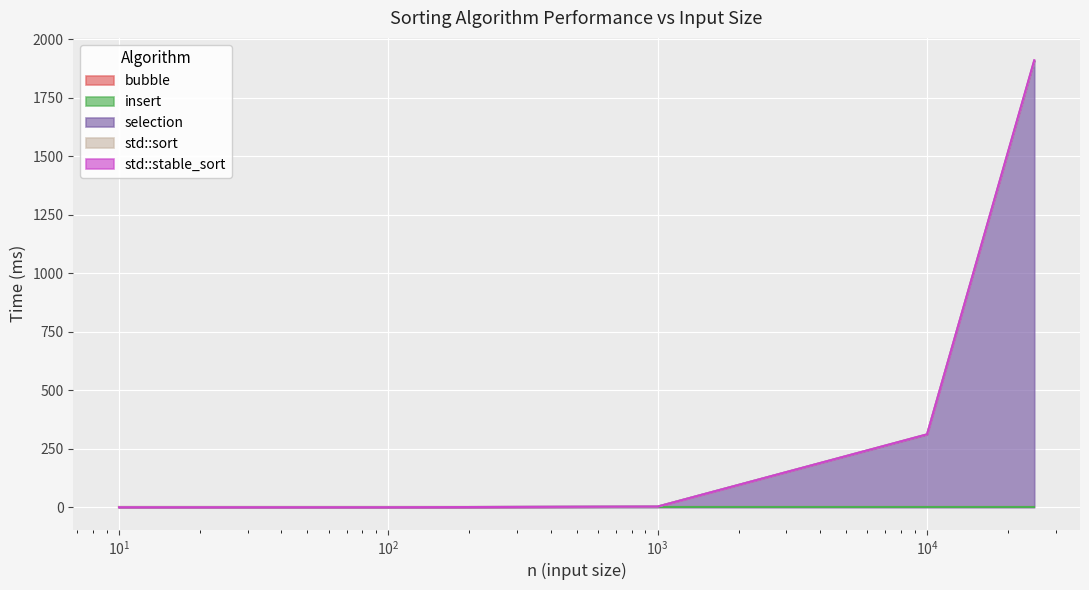

At which label is std::sort closest to 954?

10000